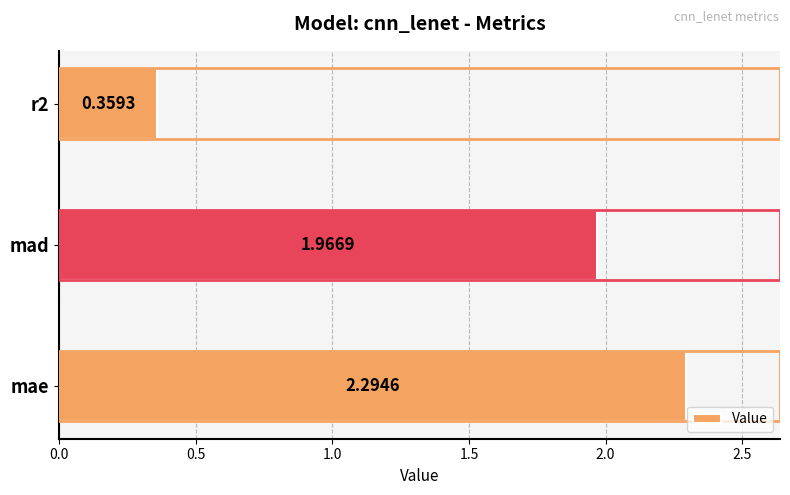

List the labels in order of value, largest first.

mae, mad, r2